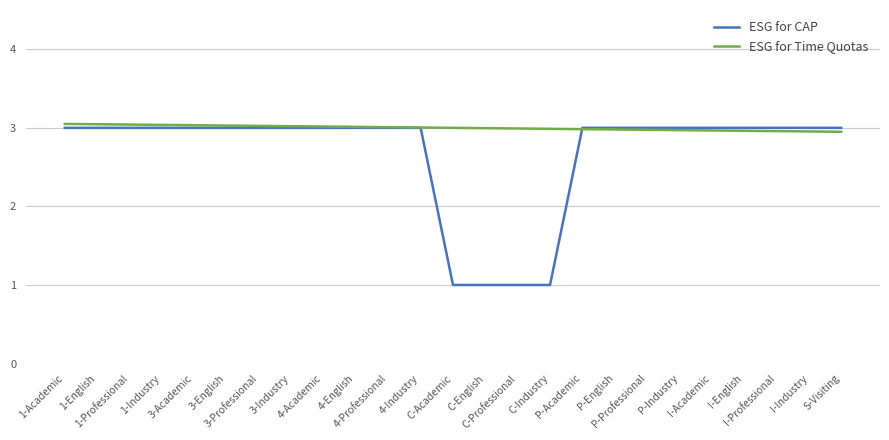

Which series has the widest spread of values?

ESG for CAP